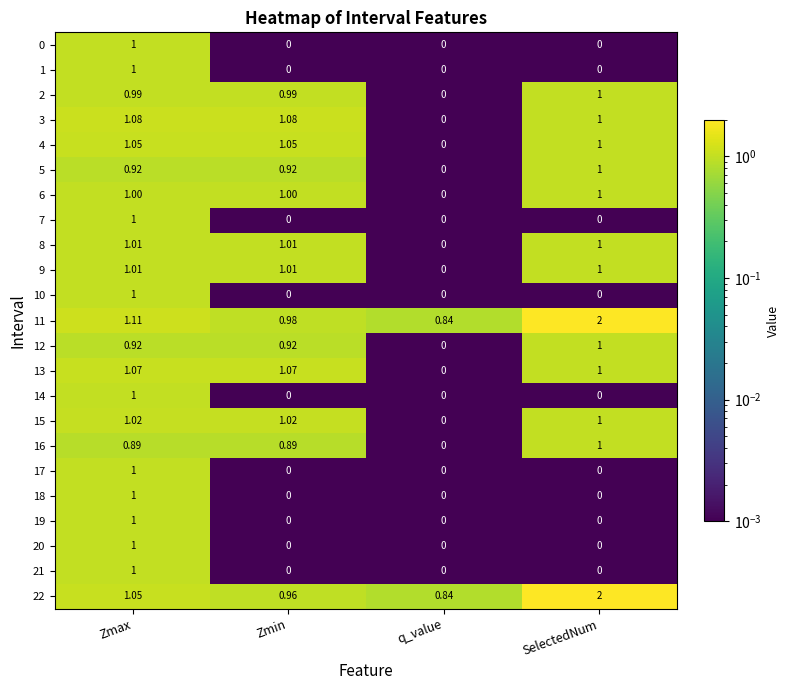

Which category has the highest value across all series?

SelectedNum